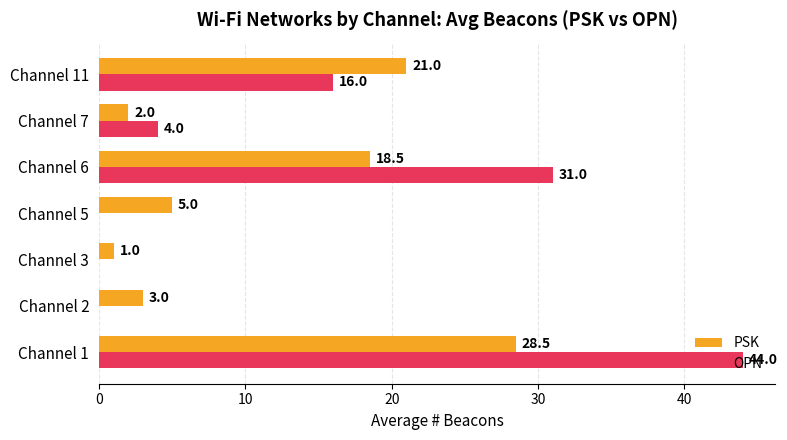

The value of OPN at Channel 7 is 1.5. True or false?

False